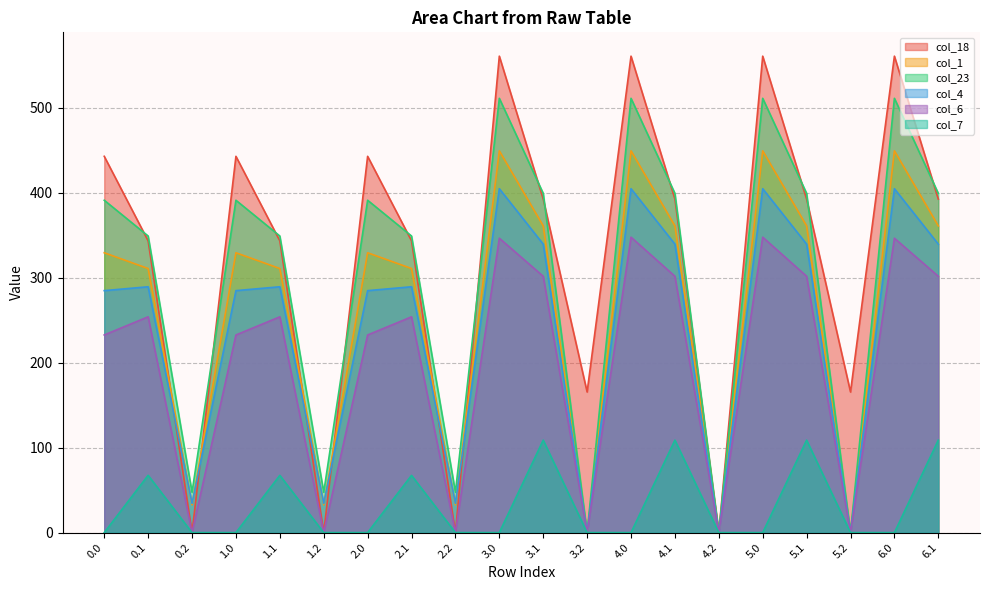

True or false: col_7 has a value of 0.0 at 1.2.

True